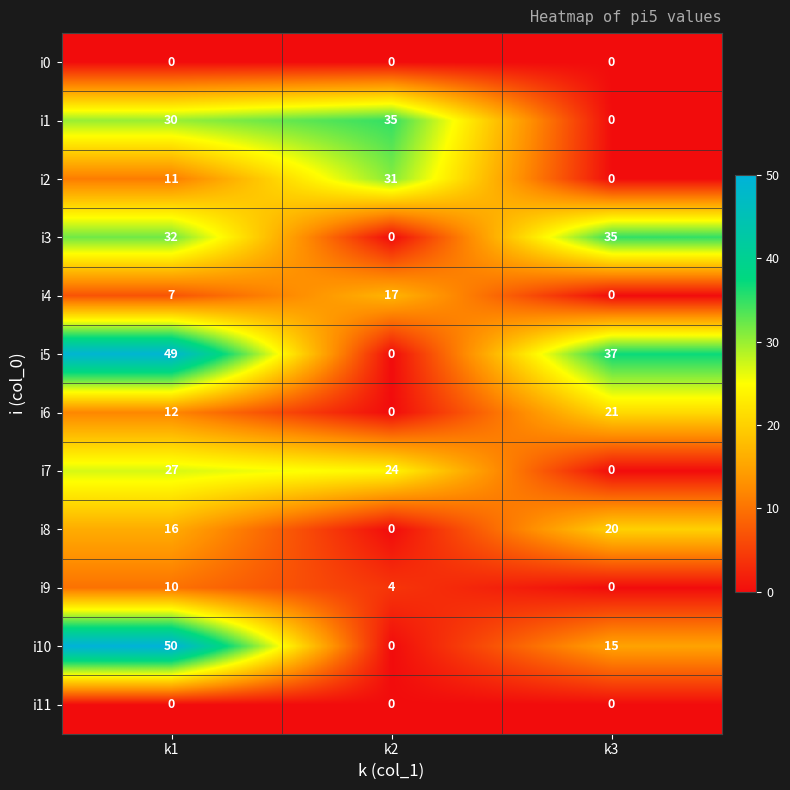

How many values in the i8 series are below 16?

1